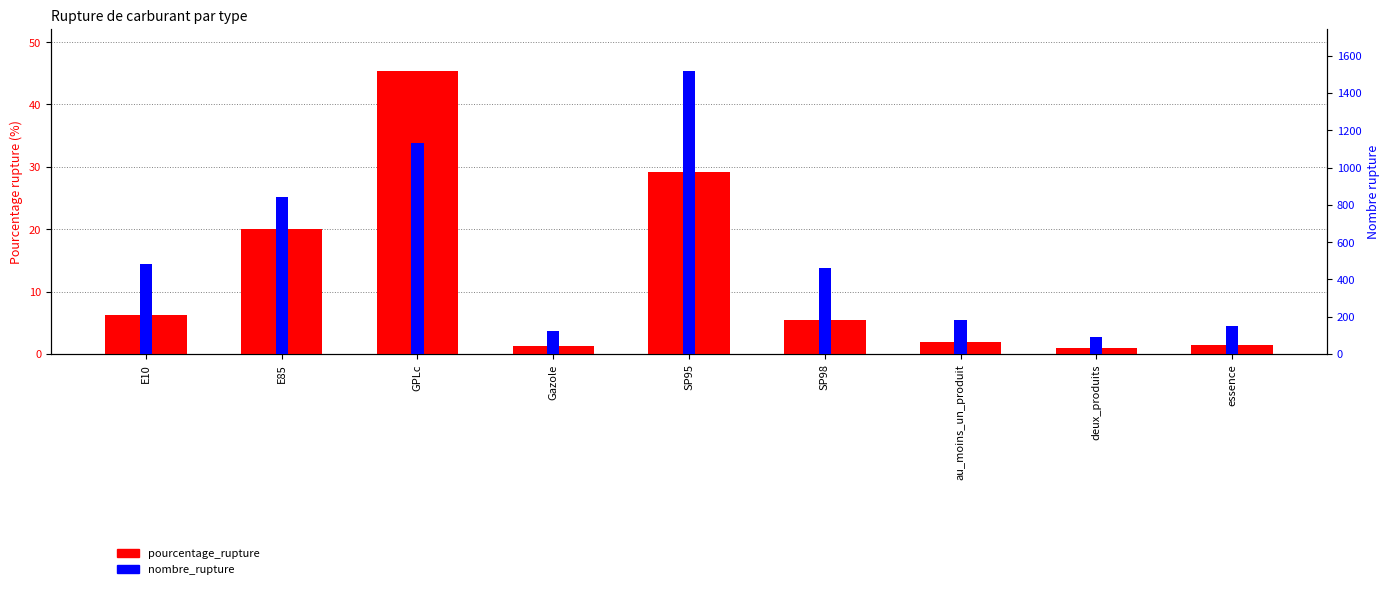

What is the average value of the nombre_rupture series?

553.1